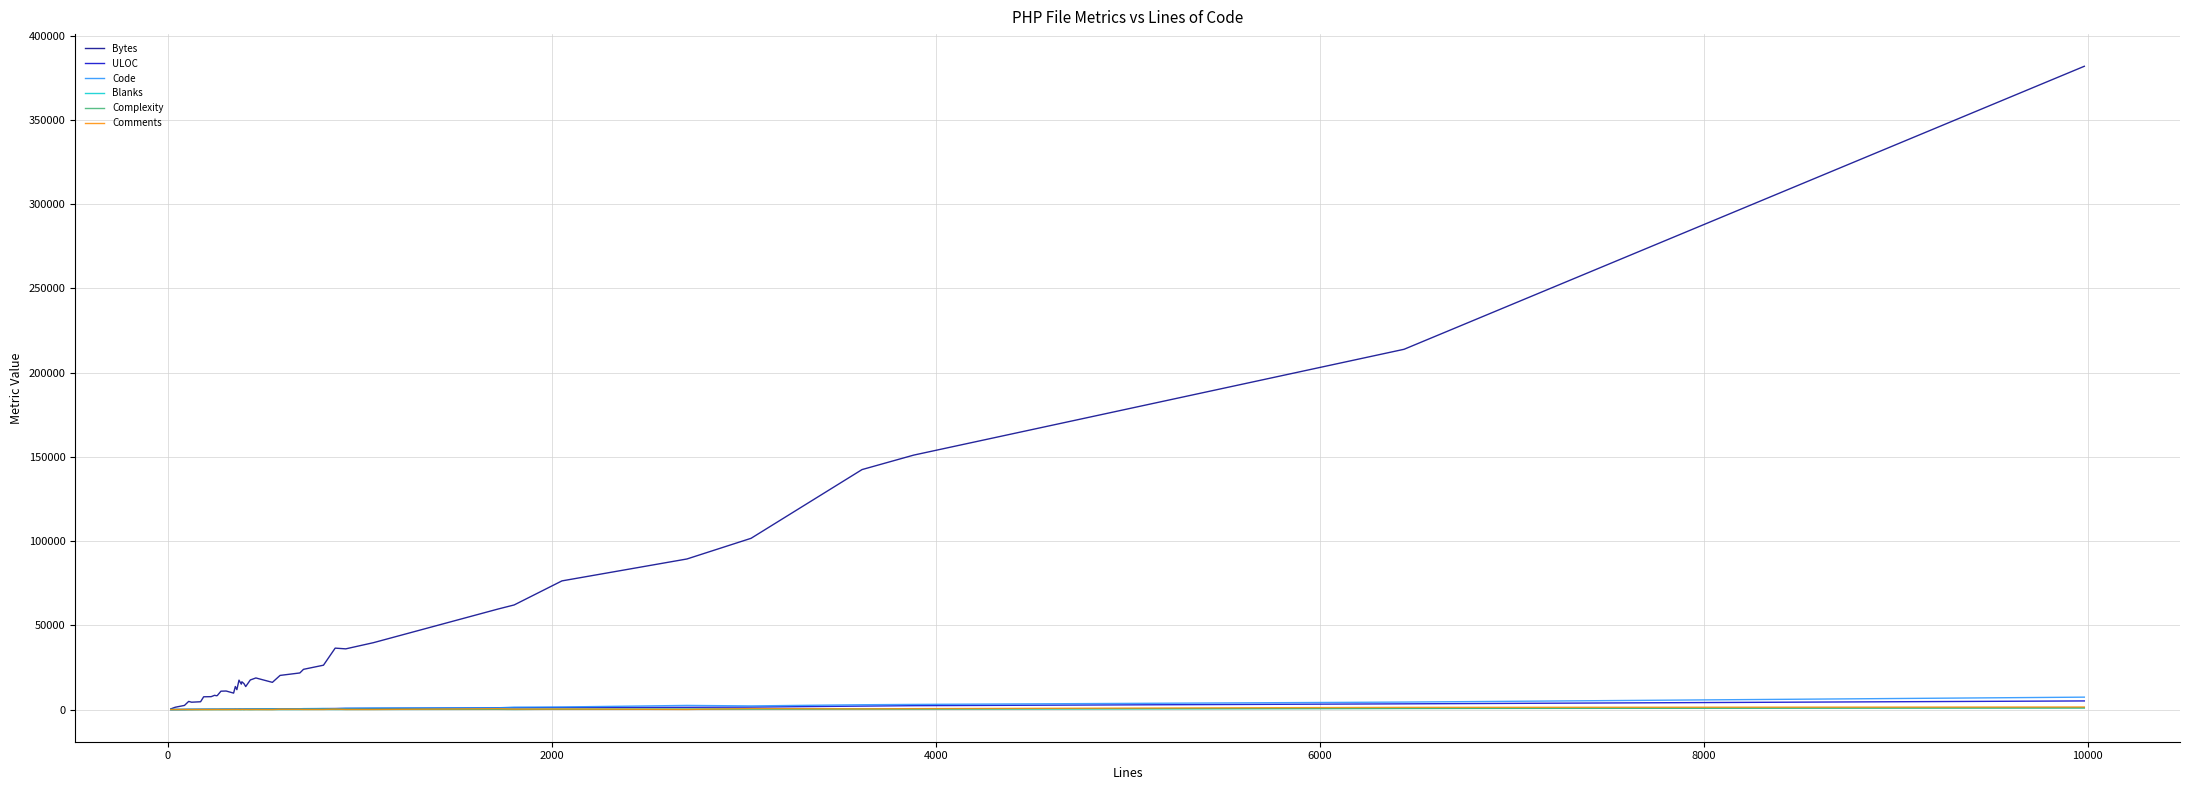

What is the greatest value displayed?

381738